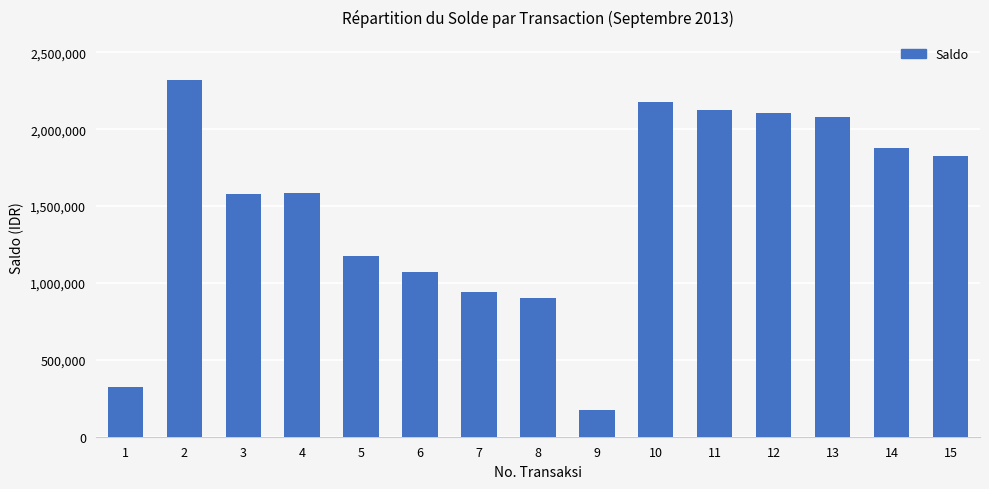

What is the approximate value at 12?

2106921